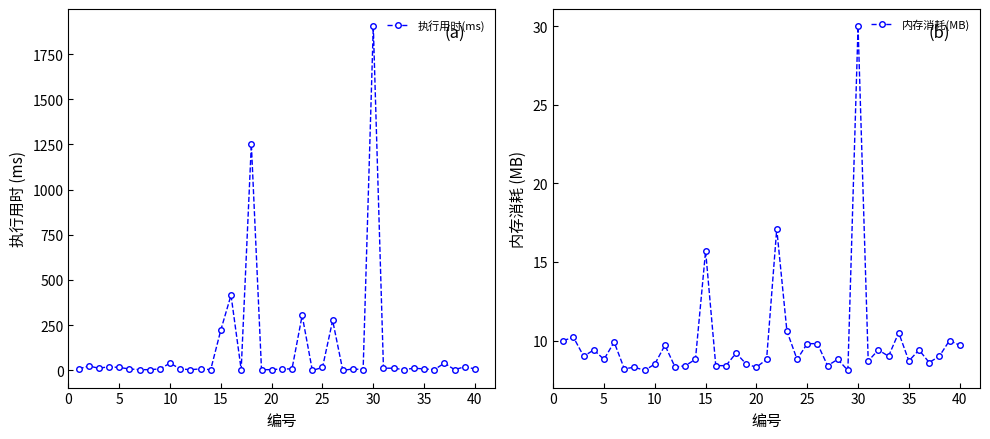

List the series in order of their peak value, highest first.

执行用时(ms), 内存消耗(MB)